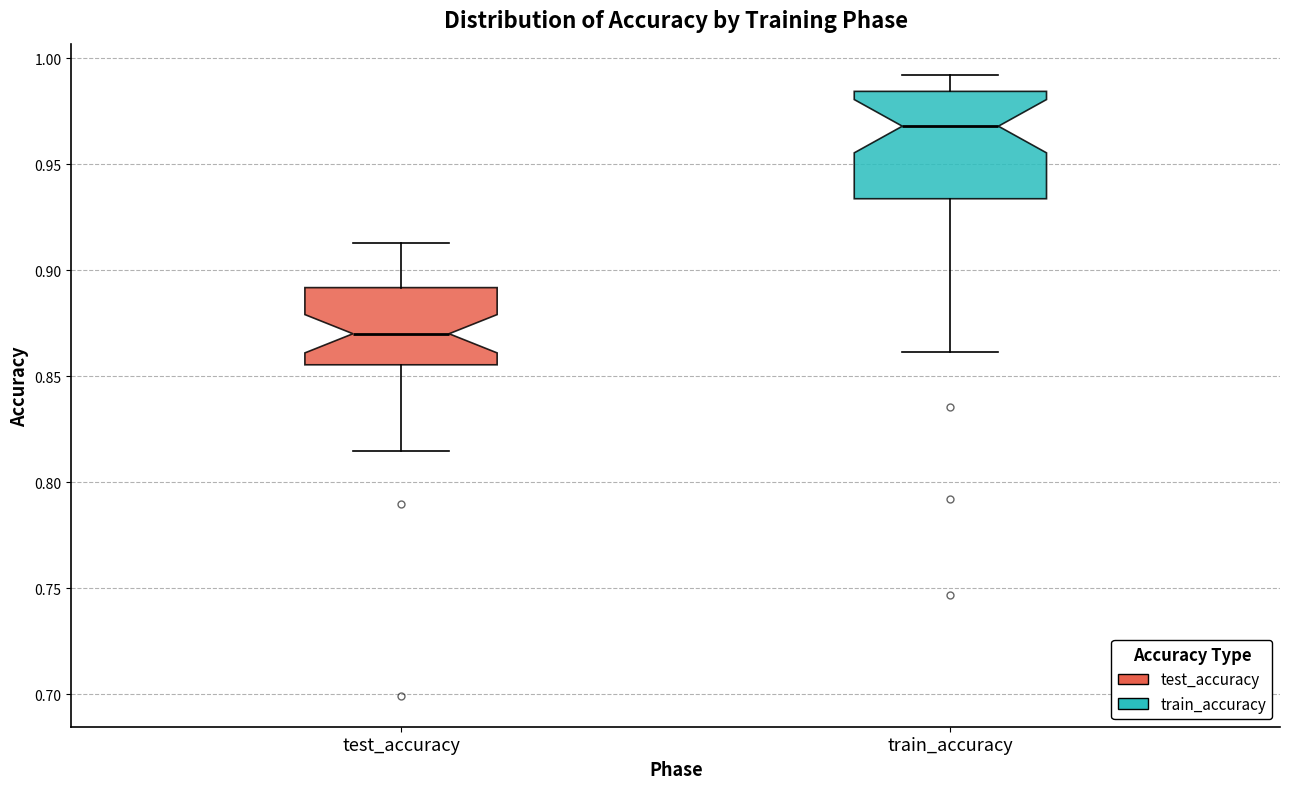

Reading left to right, read every box against the y-axis: the position of its median line, the range the box covers, and the ends of its whiskers. The values are not printed on the chart, so give them approximately, as read against the axis.

test_accuracy: median 0.870, box 0.855 to 0.890, whiskers 0.815 to 0.915
train_accuracy: median 0.970, box 0.935 to 0.985, whiskers 0.860 to 0.990